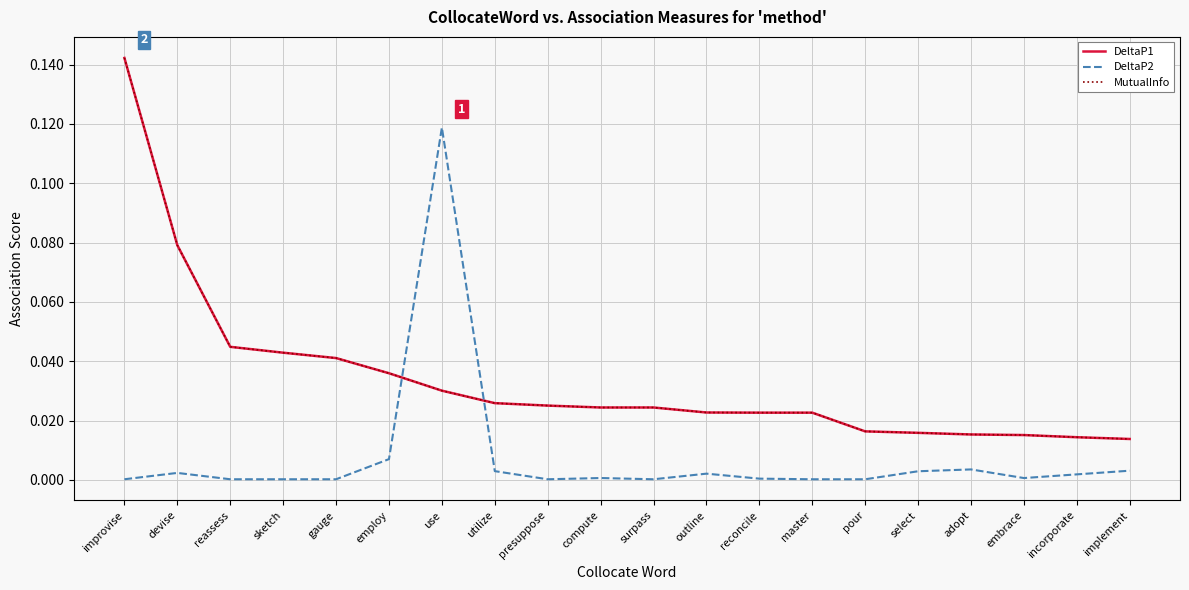

Between reassess and outline, which series saw the biggest shift?

DeltaP1